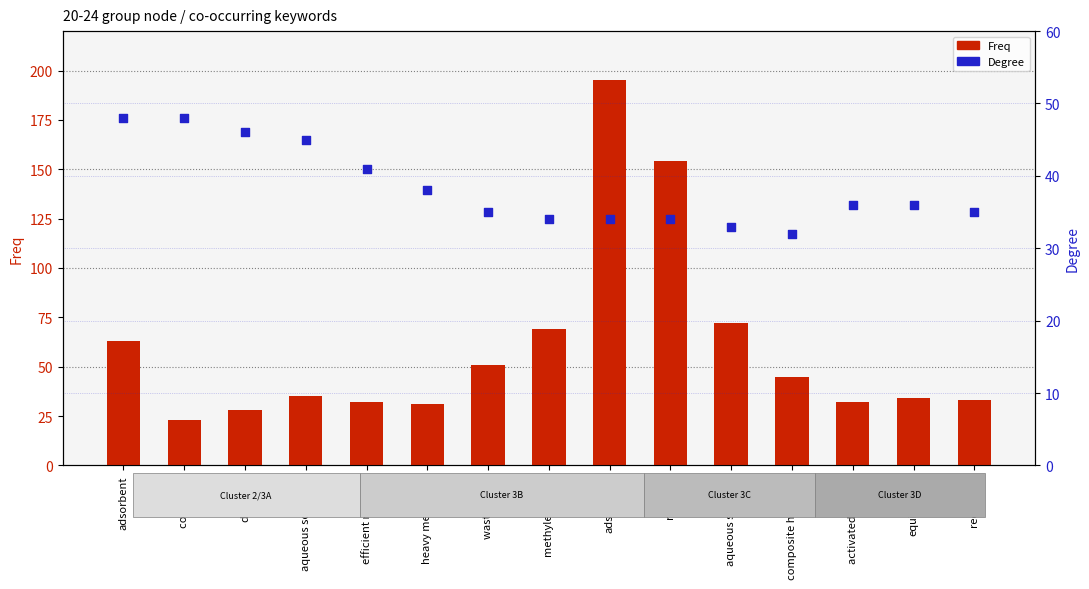

Which series reaches the maximum Y coordinate?

Freq